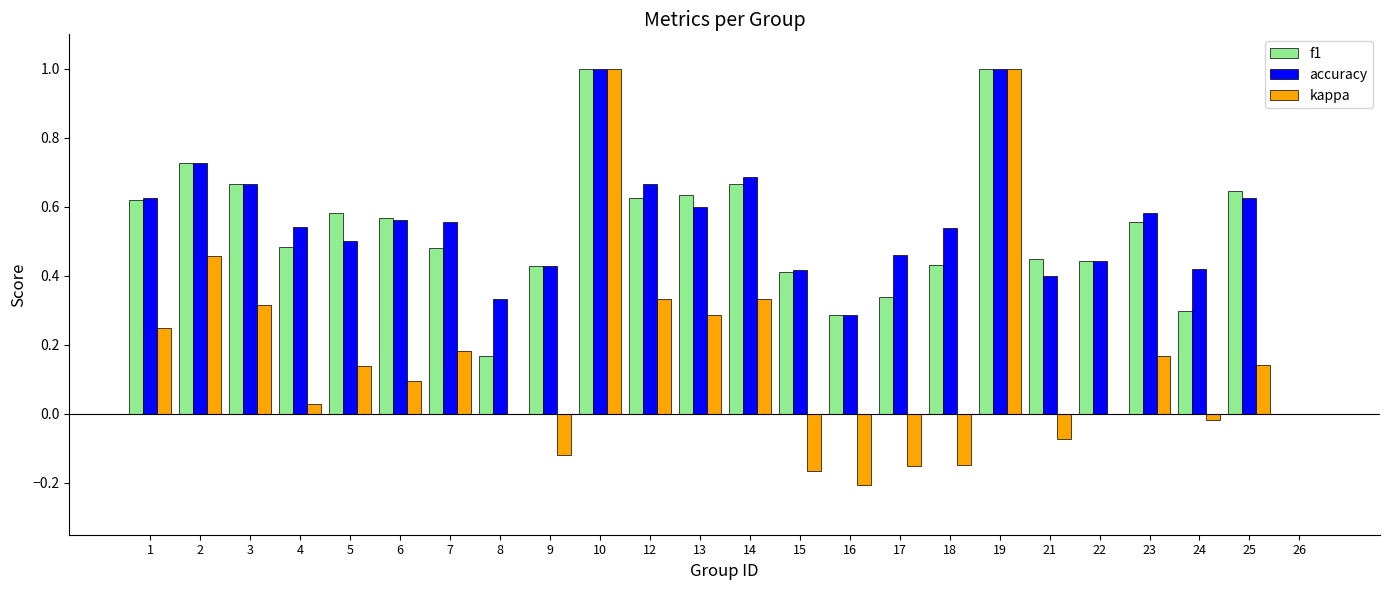

What is the maximum value shown in the chart?

1.0